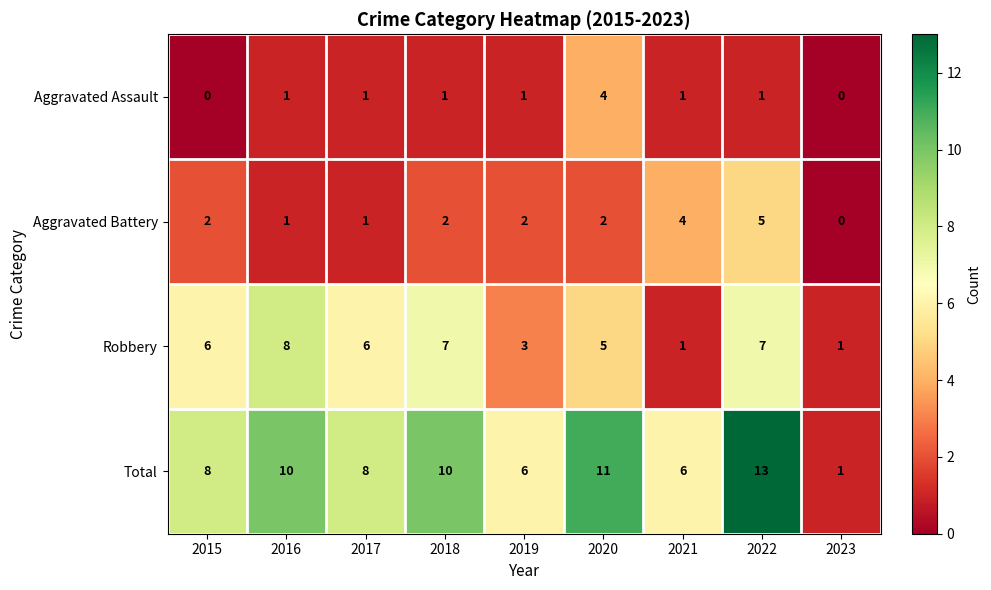

What is the greatest value displayed?

13